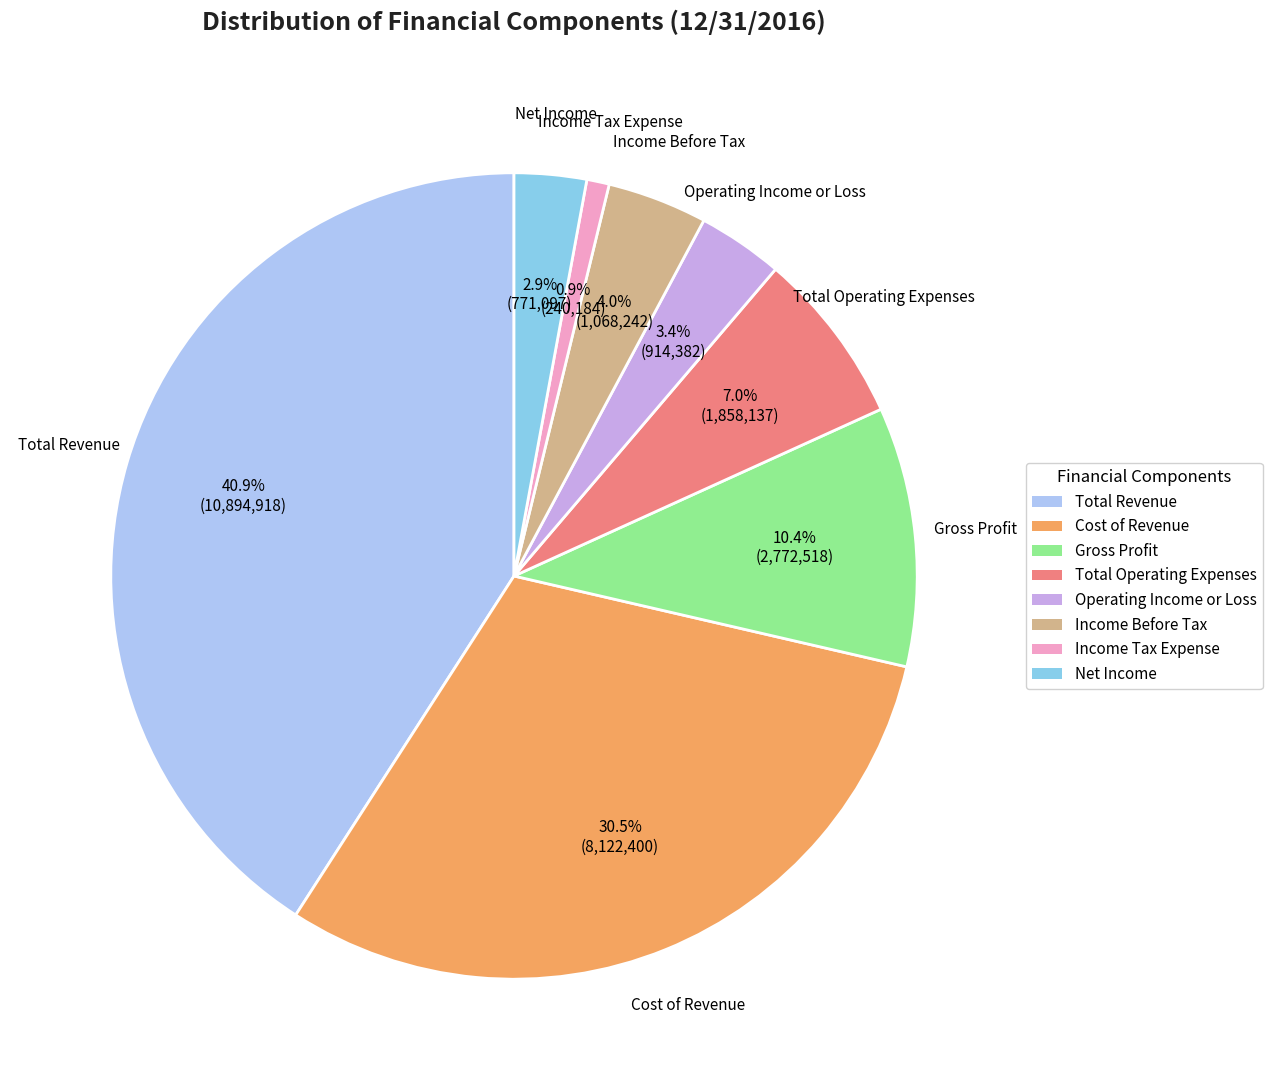

Combined, do Net Income and Operating Income or Loss account for over 50%?

No